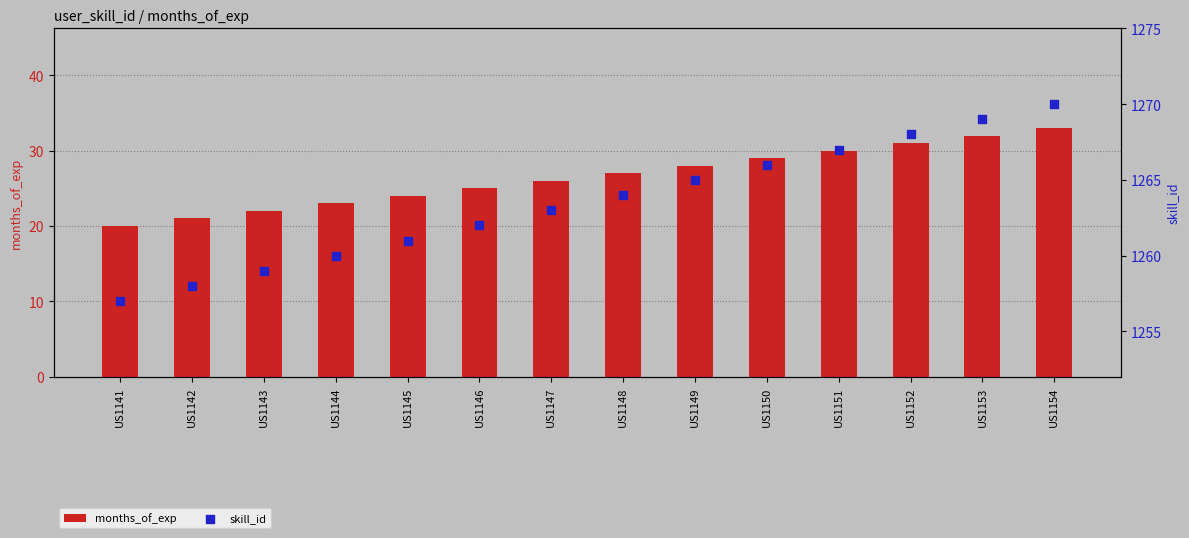

What is the total value across all series at US1152?

1299